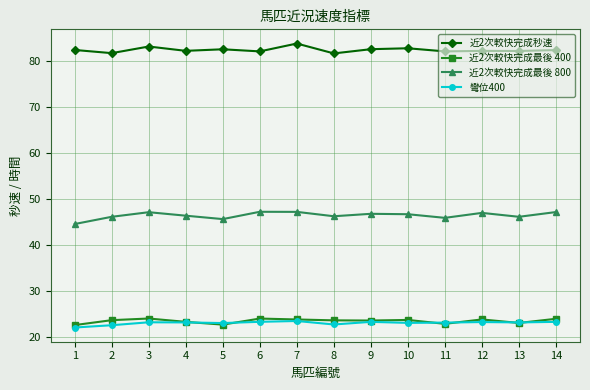

What is the smallest value displayed?

22.0